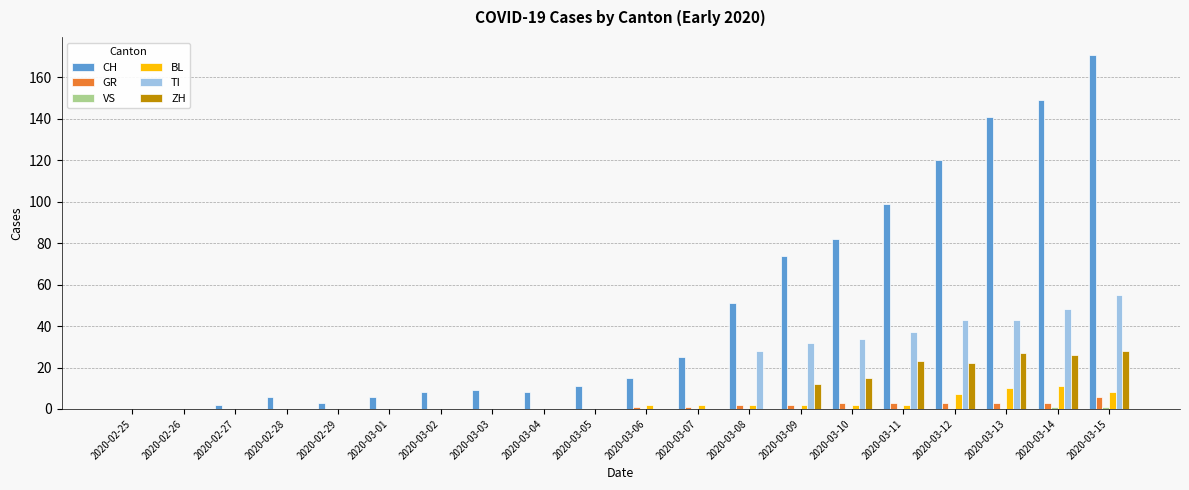

Which series has the largest total across all categories?

CH